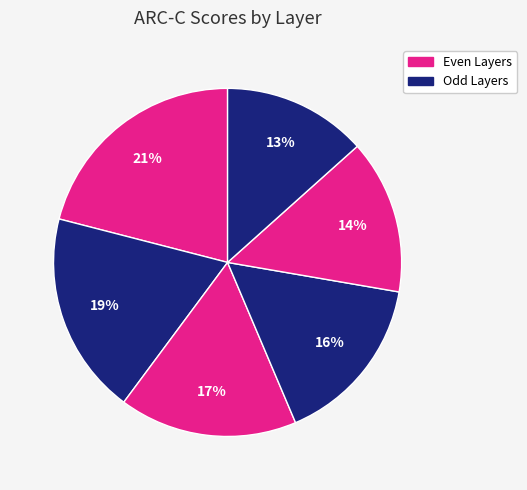

Count the number of slices in the pie.

6